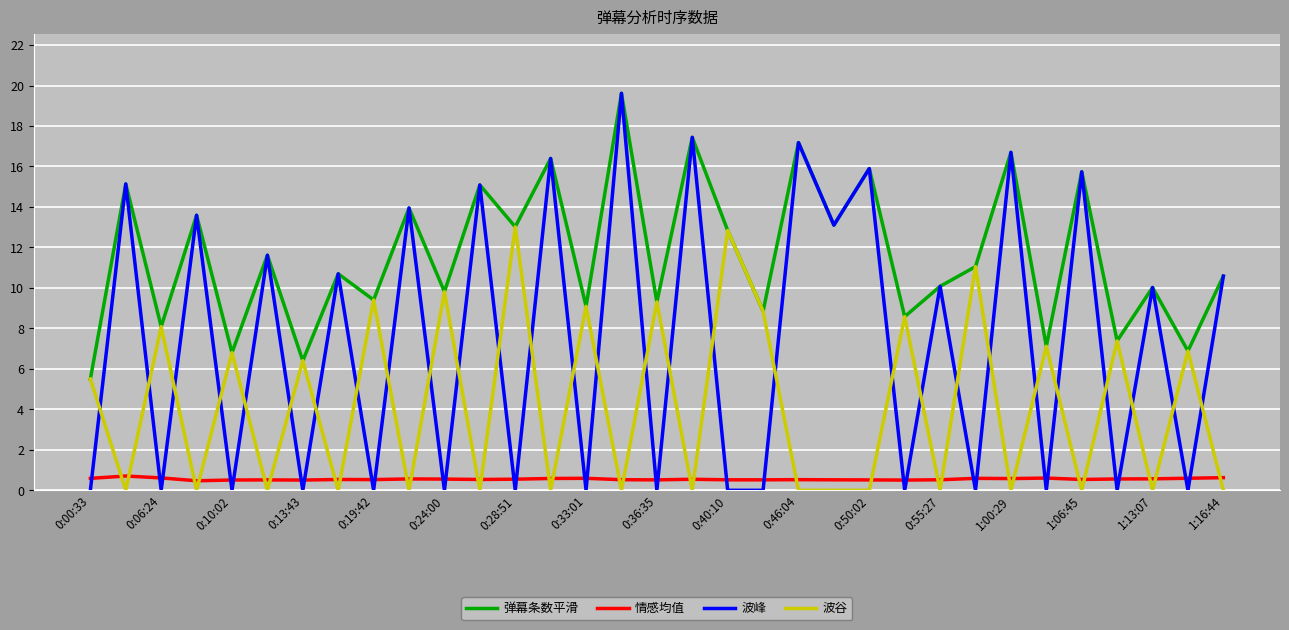

How many lines are shown in the chart?

4